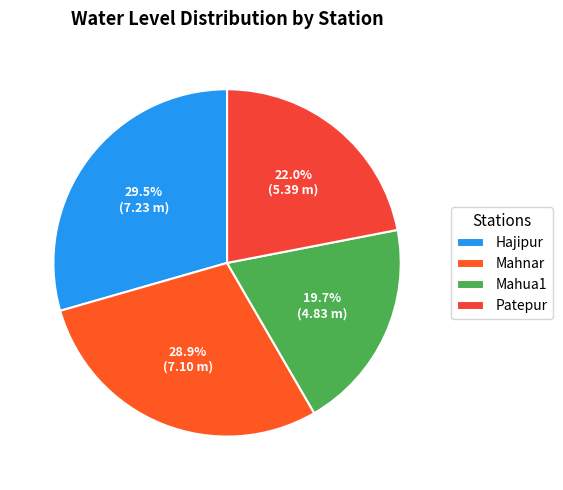

Combined, do Mahnar and Mahua1 account for over 50%?

No